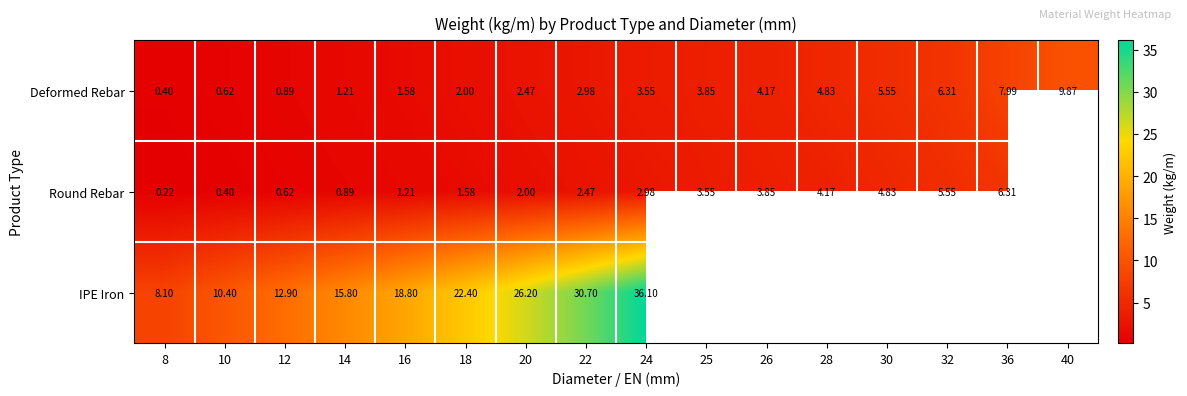

True or false: Round Rebar has a value of 1.0 at 24.

False